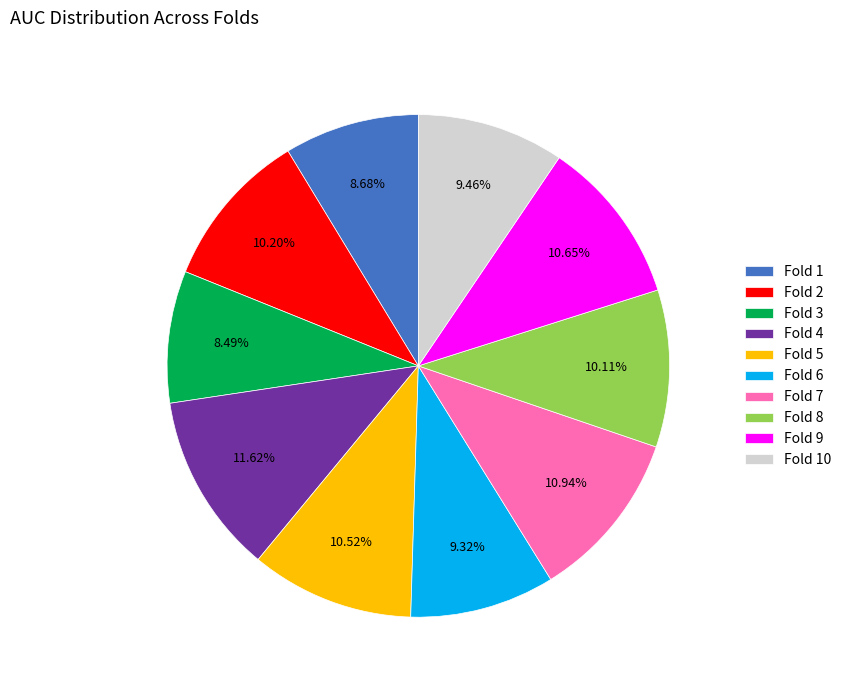

To the nearest percent, what is the combined percentage of Fold 4 and Fold 6?

21%